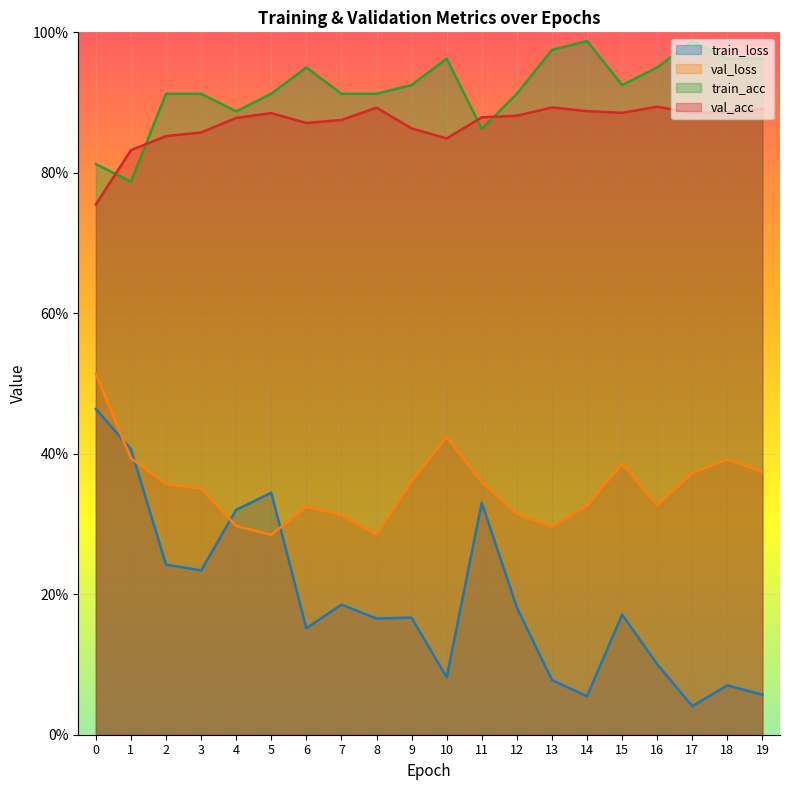

Which series has the largest range (max minus min)?

train_loss